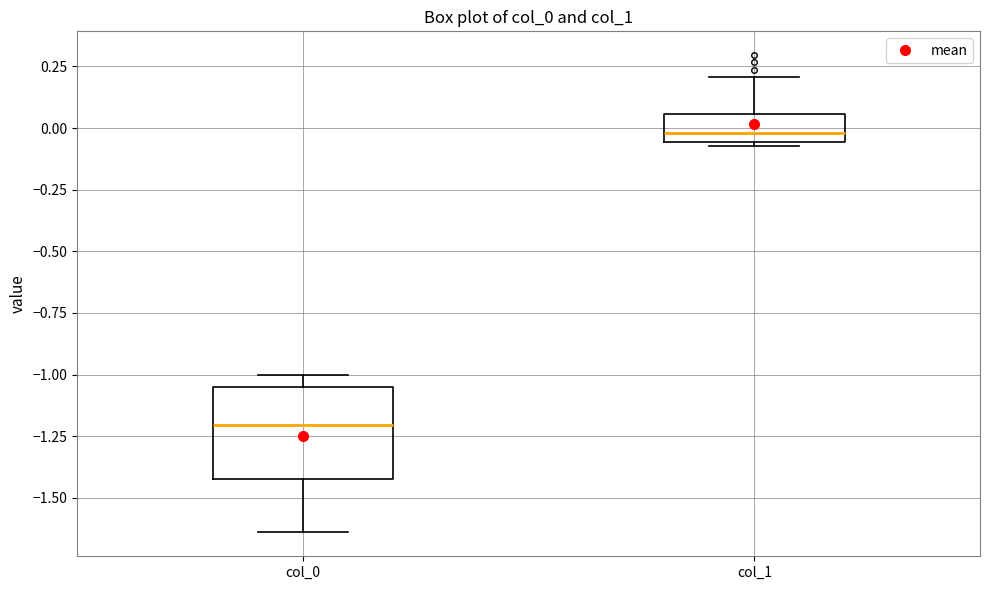

Where is the lower edge of the box for col_0 on the y-axis? The values are not printed on the chart, so give them approximately, as read against the axis.

-1.40